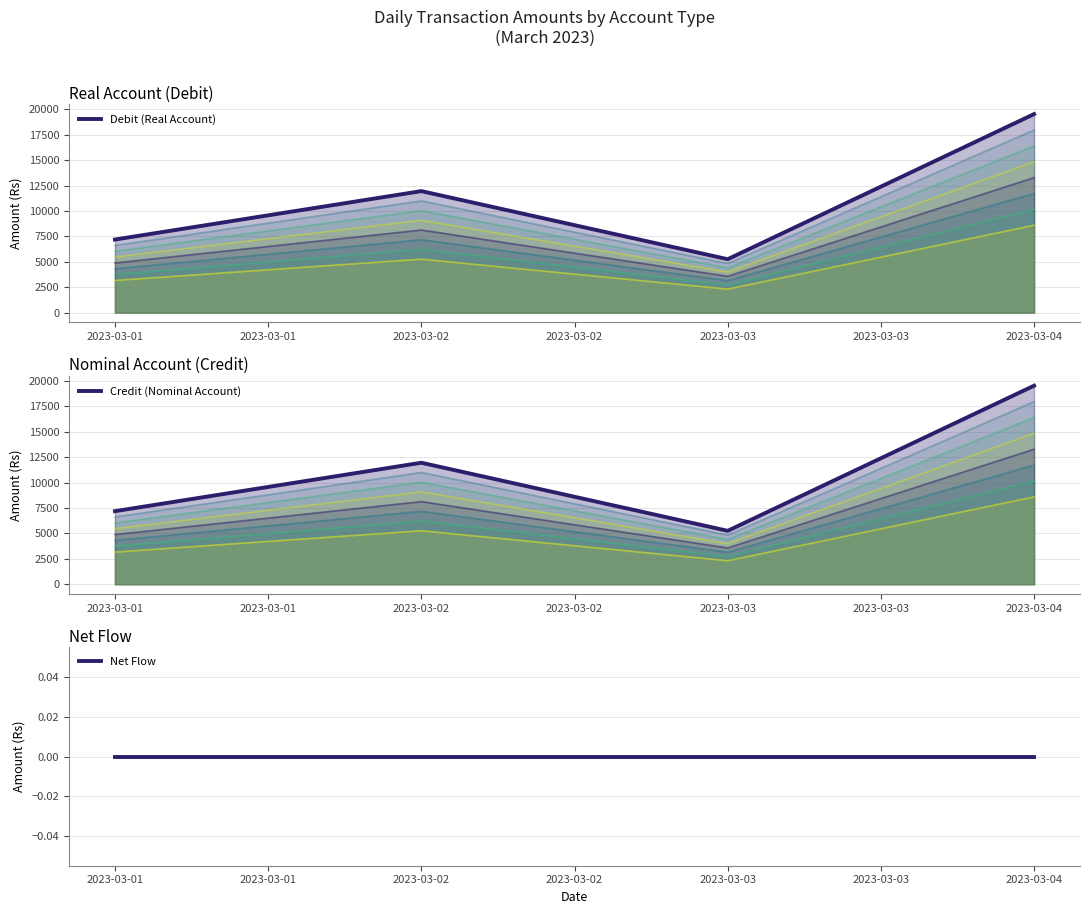

Which series has the largest total across all categories?

Debit (Real Account)